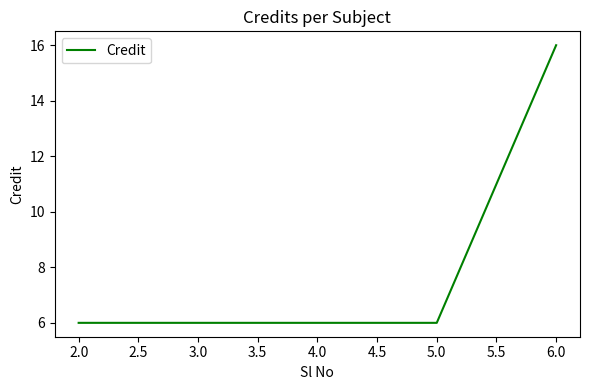

At which category does the chart reach its peak across all series?

6.0